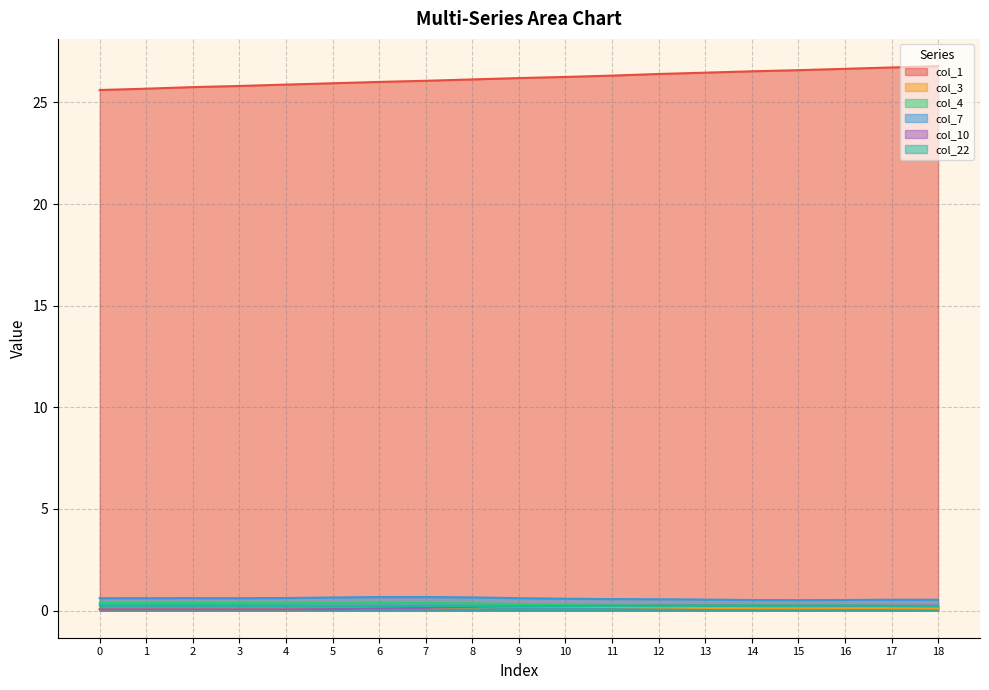

True or false: col_3 has a value of 0.1 at 2.

True